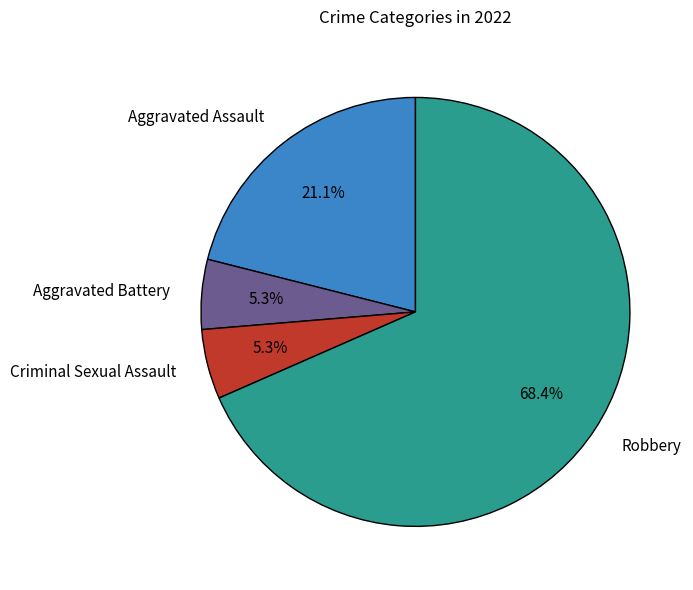

To the nearest percent, what portion does Aggravated Assault represent?

21%